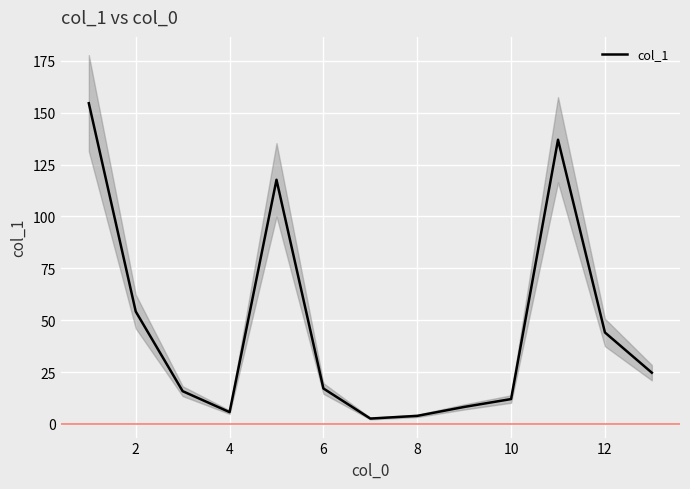

Is it true that col_1 equals 4.6 at 6?

False